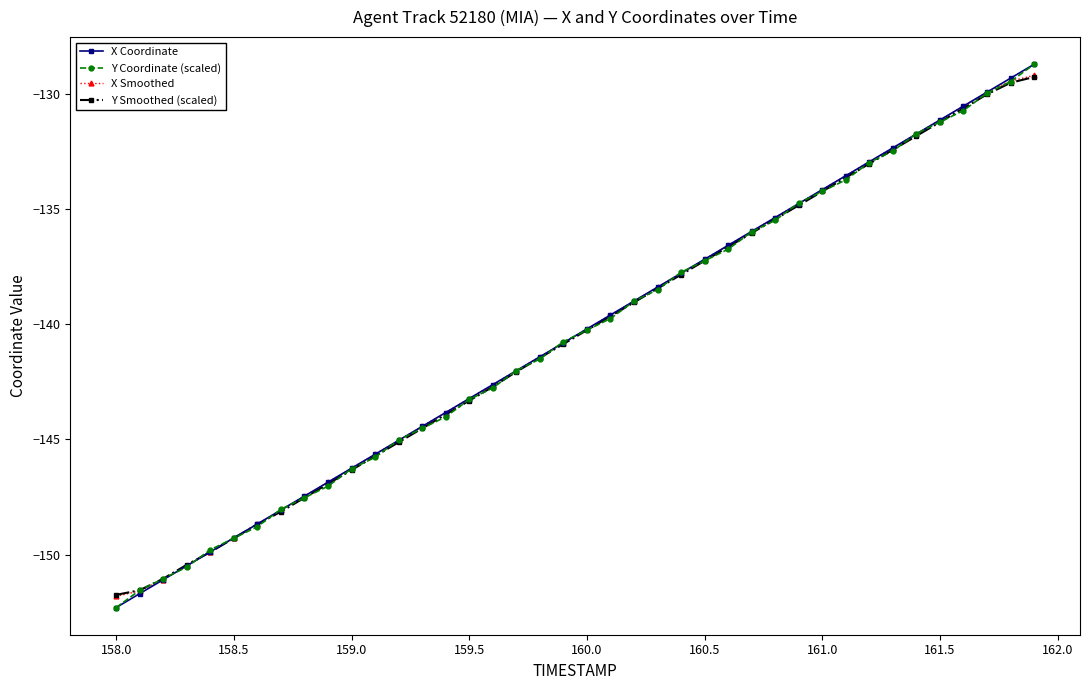

What is the maximum value for X Coordinate?

-128.7